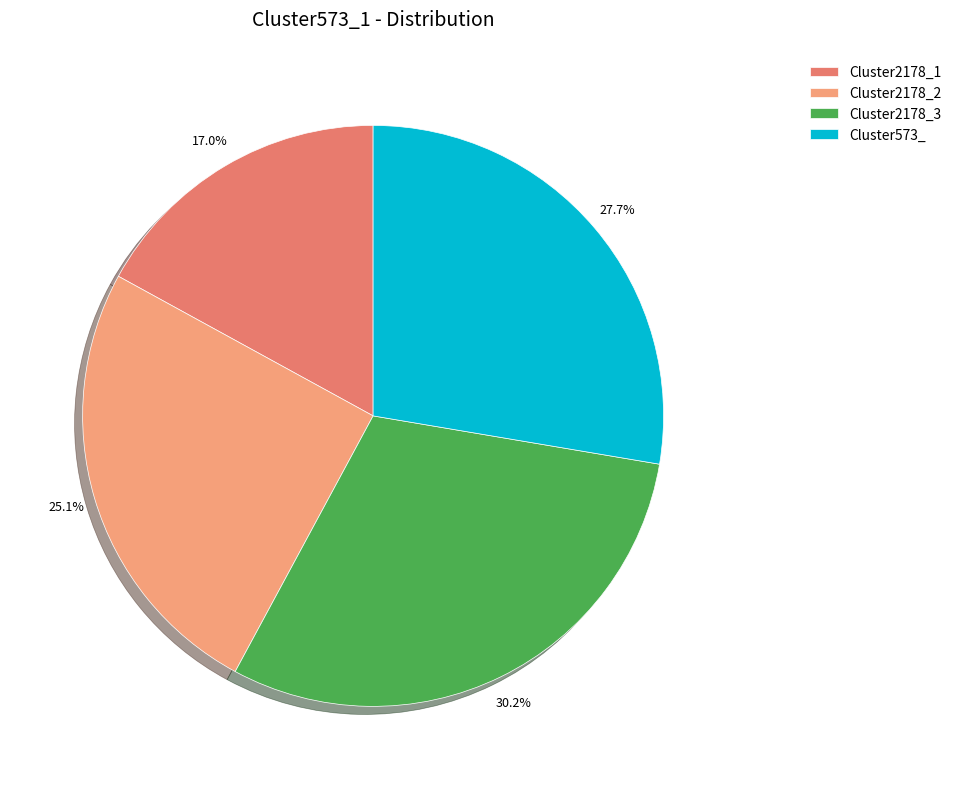

Rank the categories by value from lowest to highest.

Cluster2178_1, Cluster2178_2, Cluster573_, Cluster2178_3